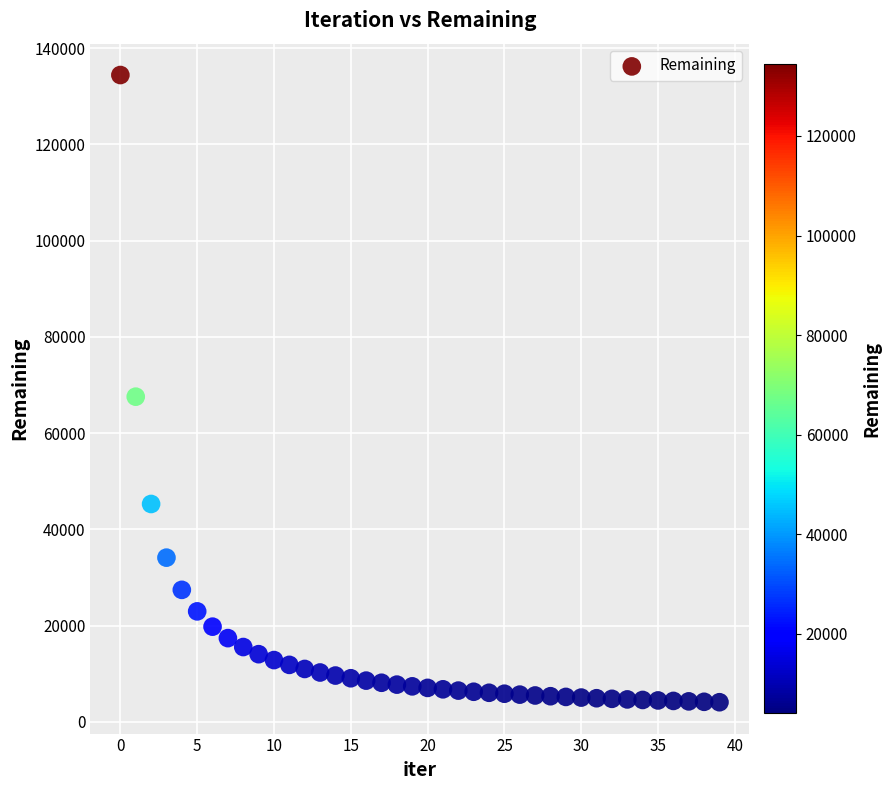

What Y value in the scatter plot is closest to 69244?

67569